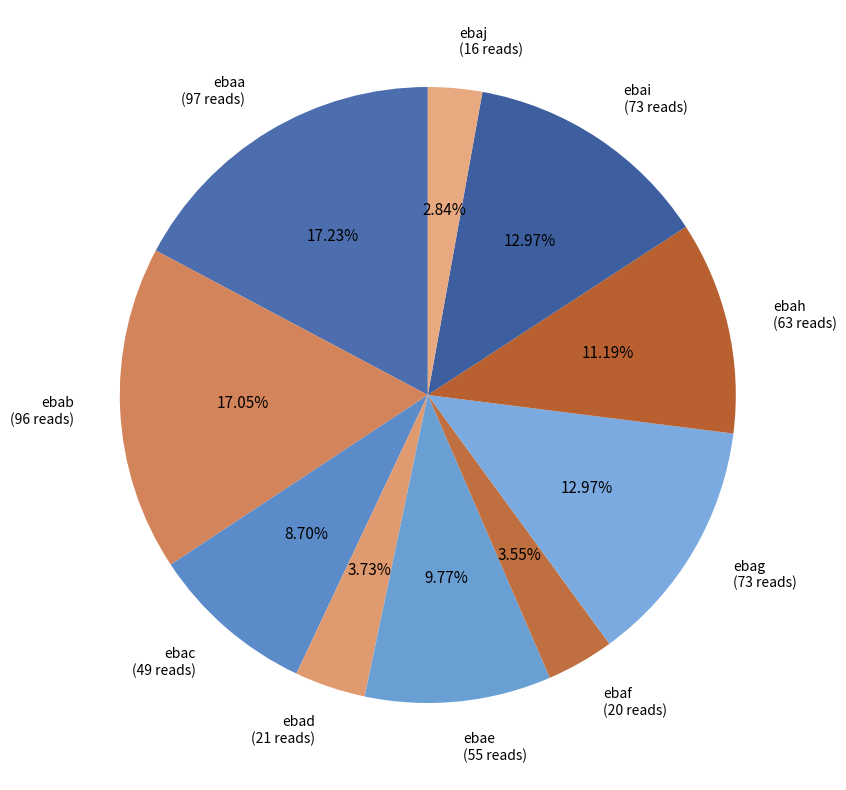

Count the number of slices in the pie.

10